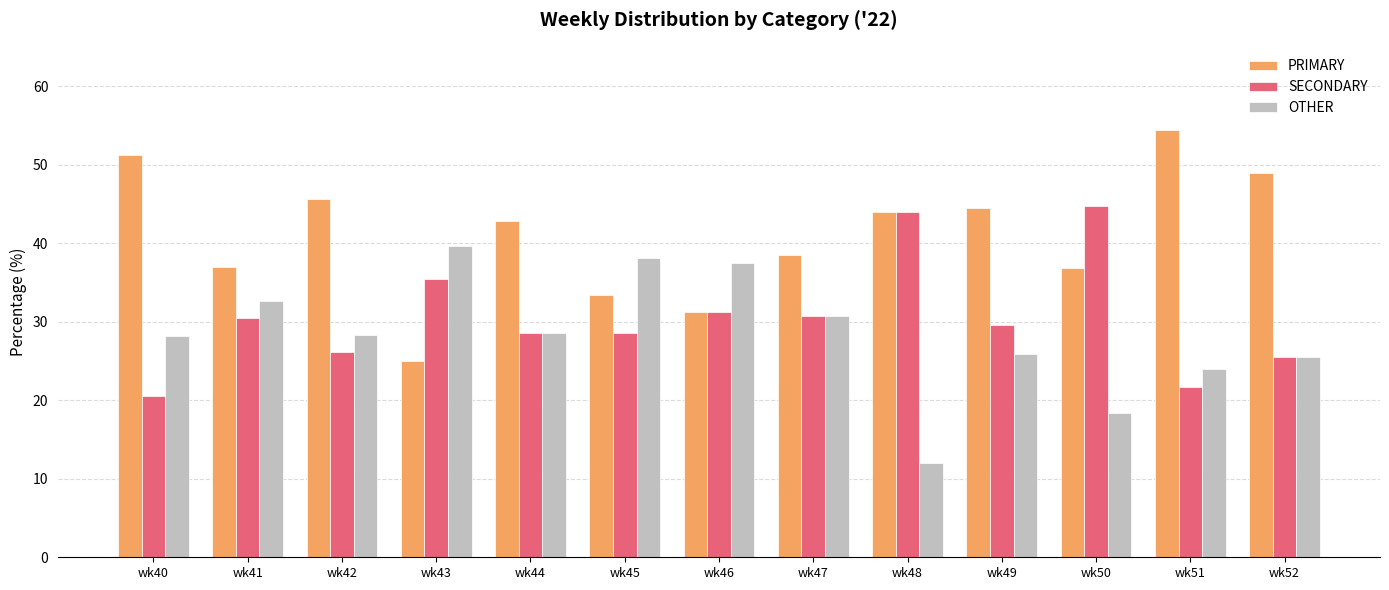

How many bars are there in total?

39